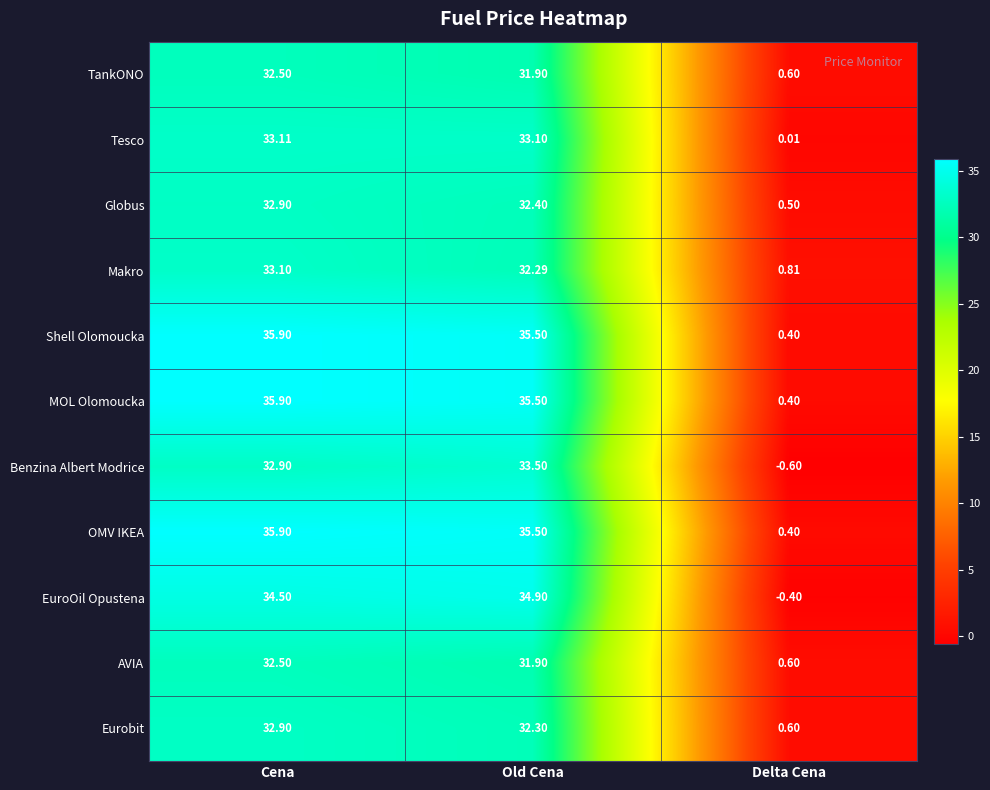

At which category does the chart reach its minimum across all series?

Delta Cena